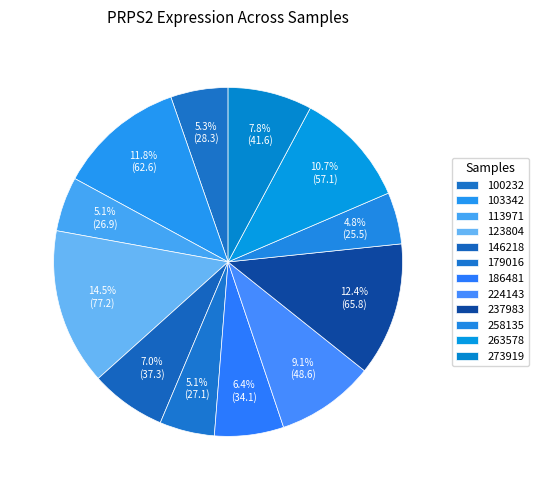

How many segments does this pie chart have?

12